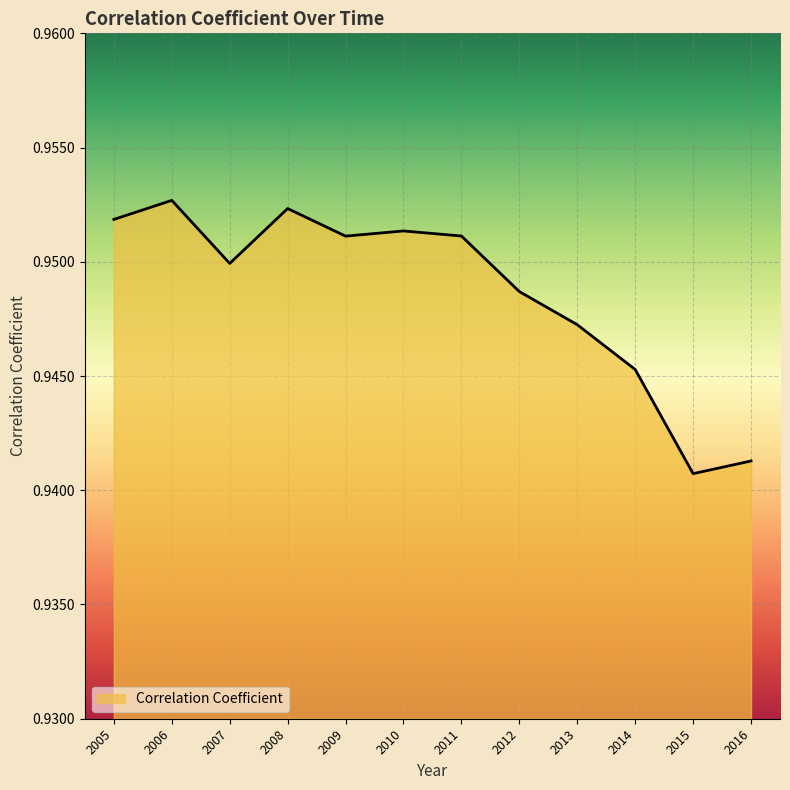

Does the chart have visible grid lines?

Yes